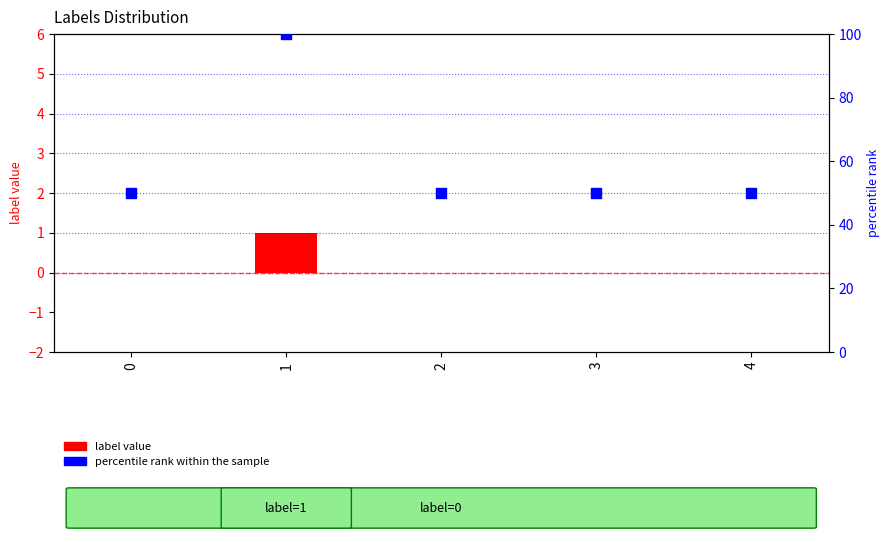

Which series contains the lowest Y value?

label value